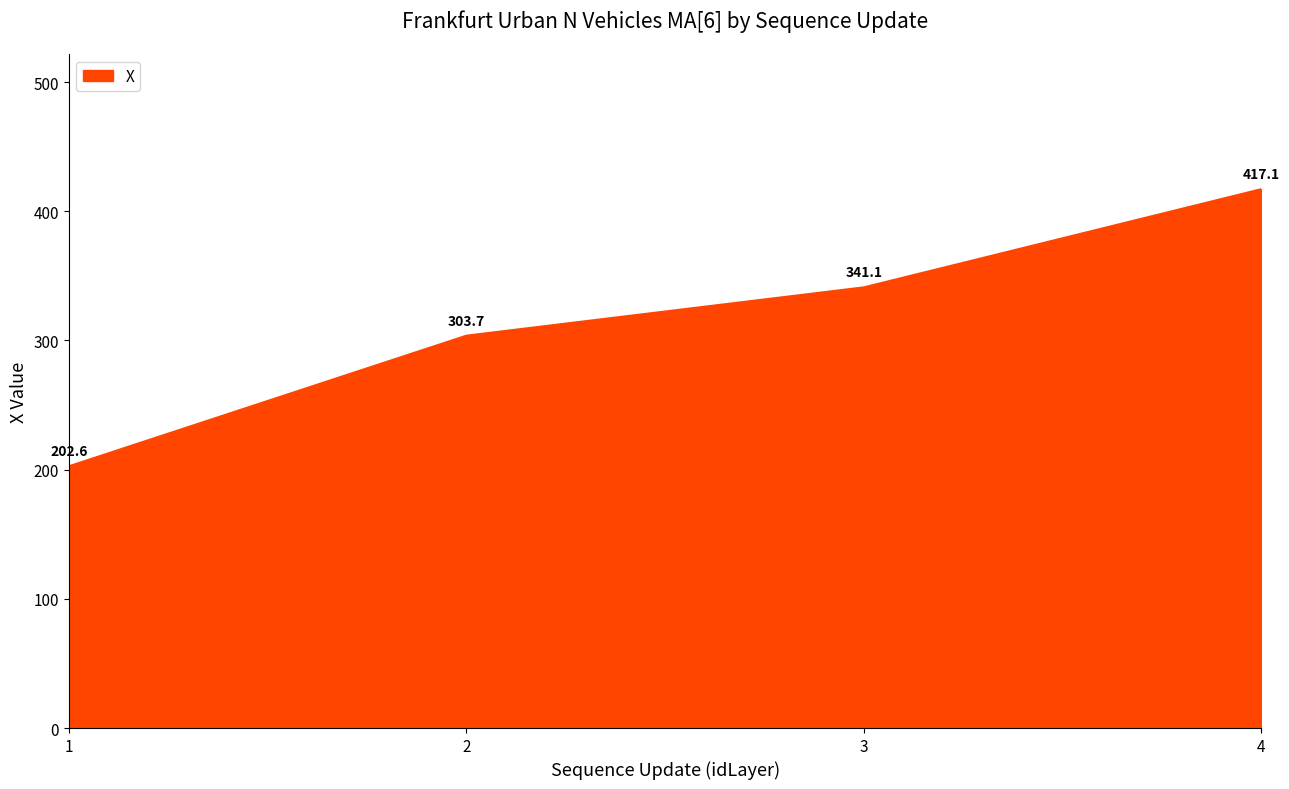

At which category does the chart reach its peak across all series?

4